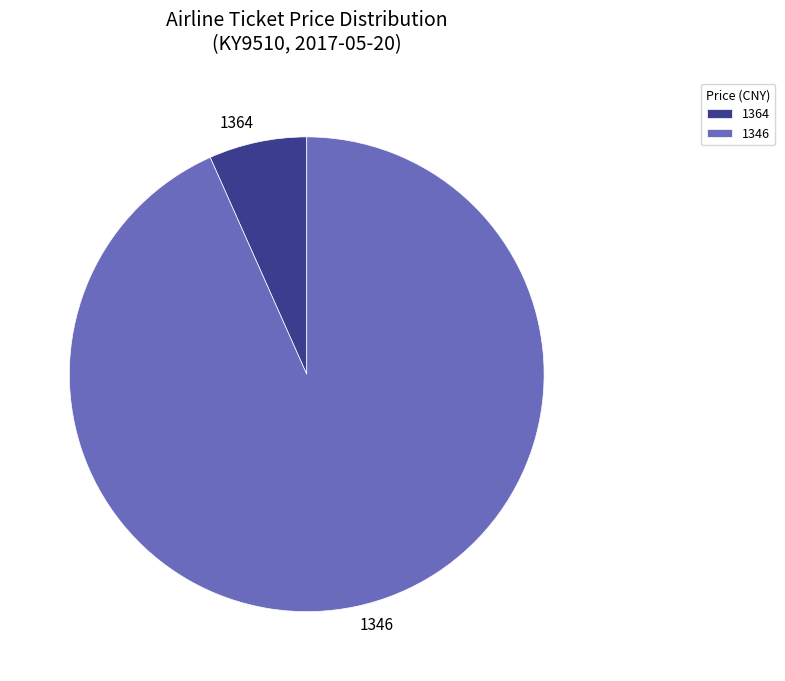

Approximately how many times larger is the value at 1346 compared to 1364?

14.0